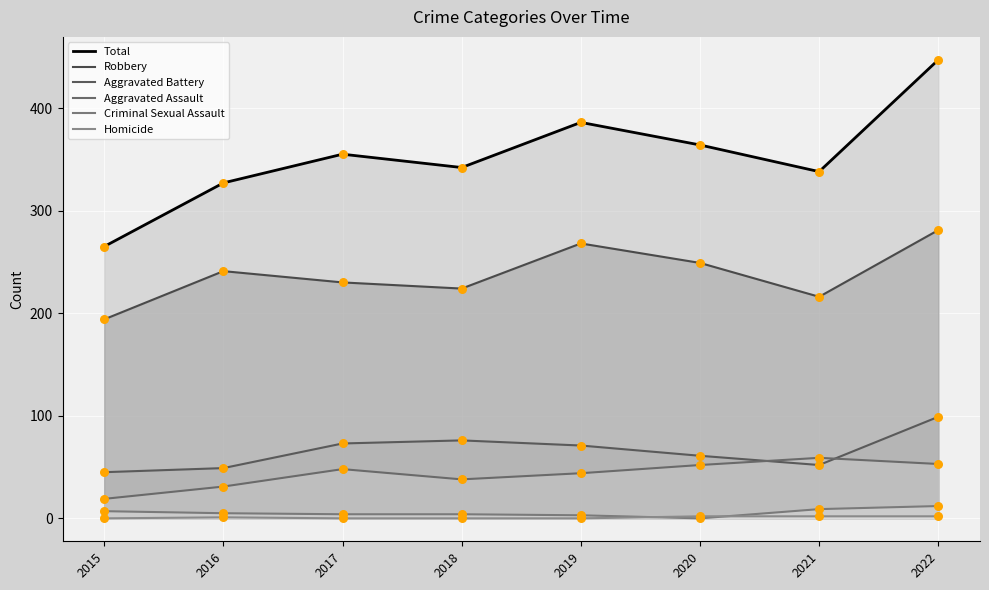

Which series contains the lowest Y value?

Criminal Sexual Assault